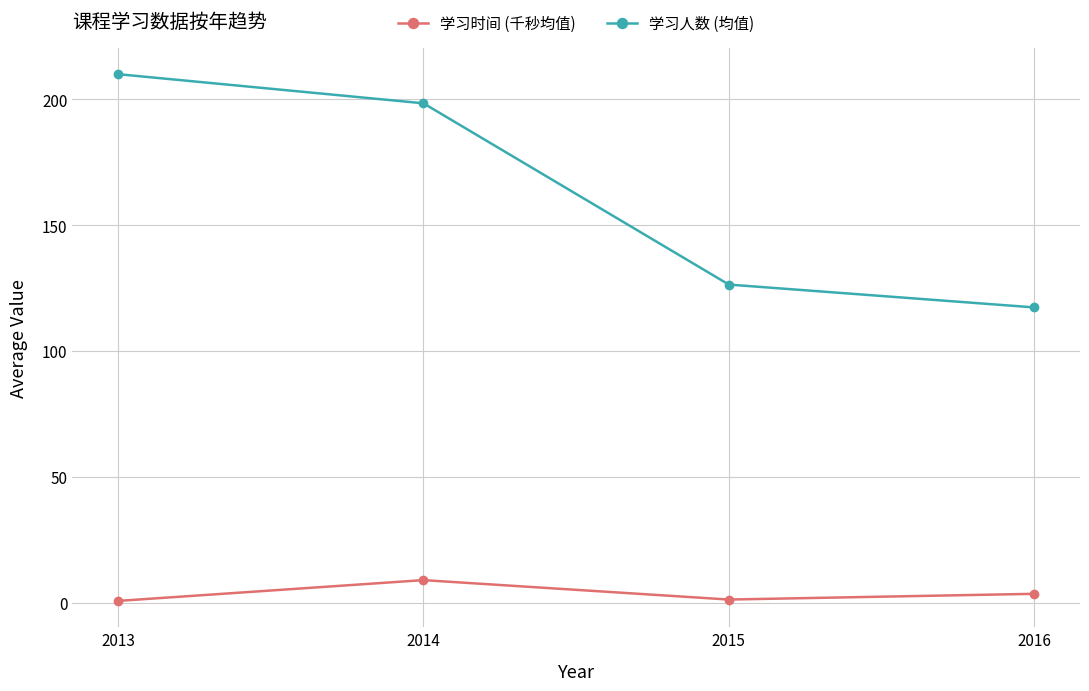

What is the sum of all 学习时间 (千秒均值) values?

14.7